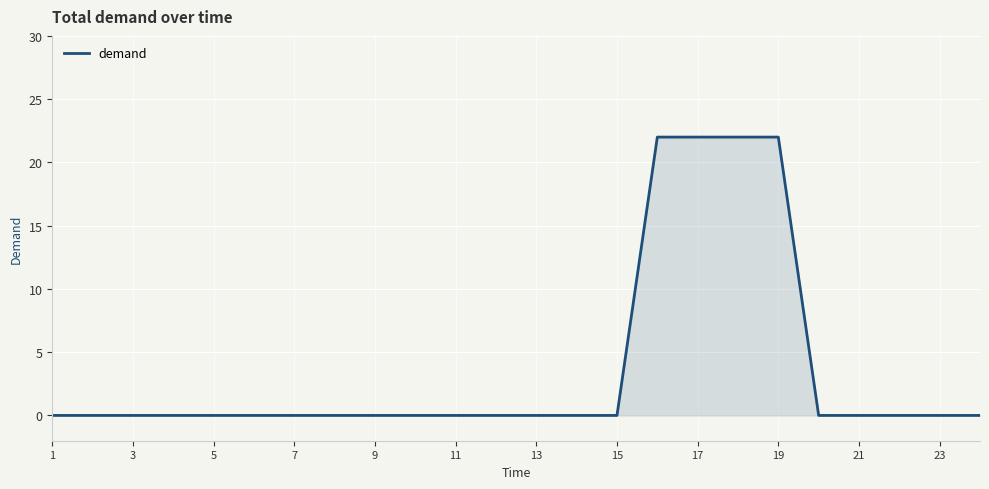

What is the difference between the maximum and minimum values?

22